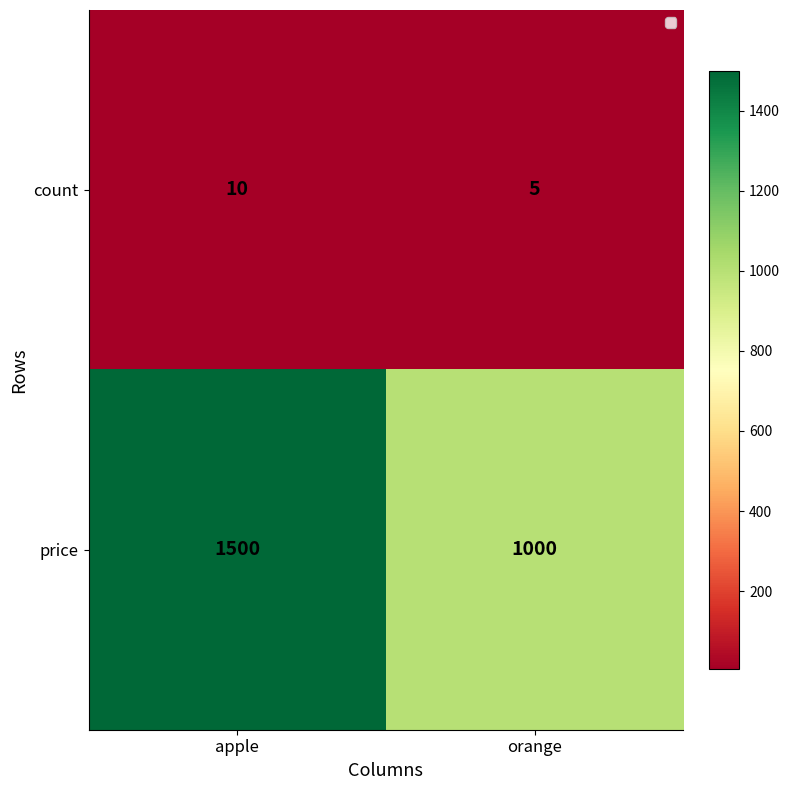

Reading left to right, list all the values displayed in this chart.

count: apple=10	orange=5
price: apple=1500	orange=1000